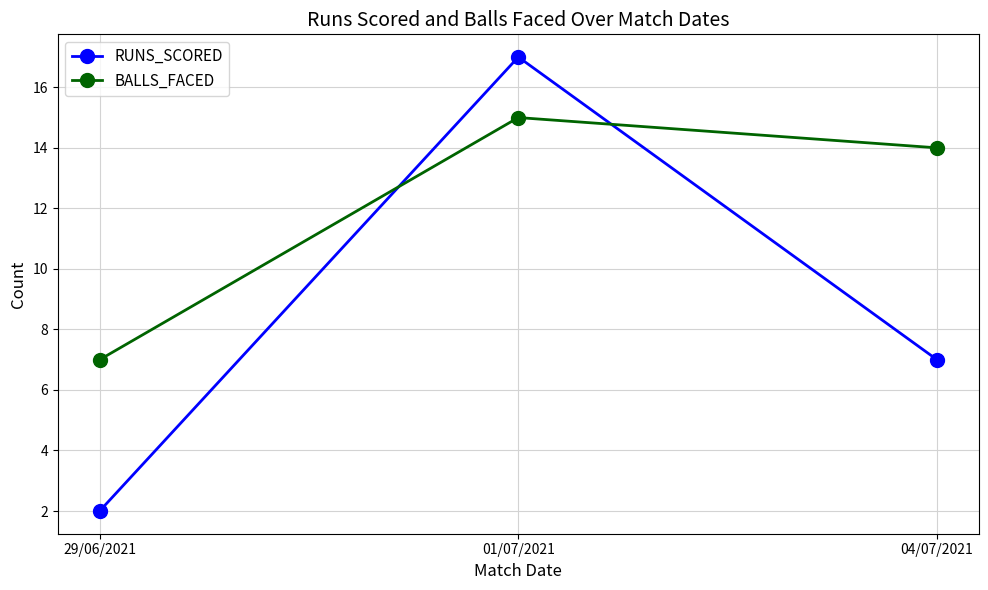

How many data points in BALLS_FACED are less than 14?

1